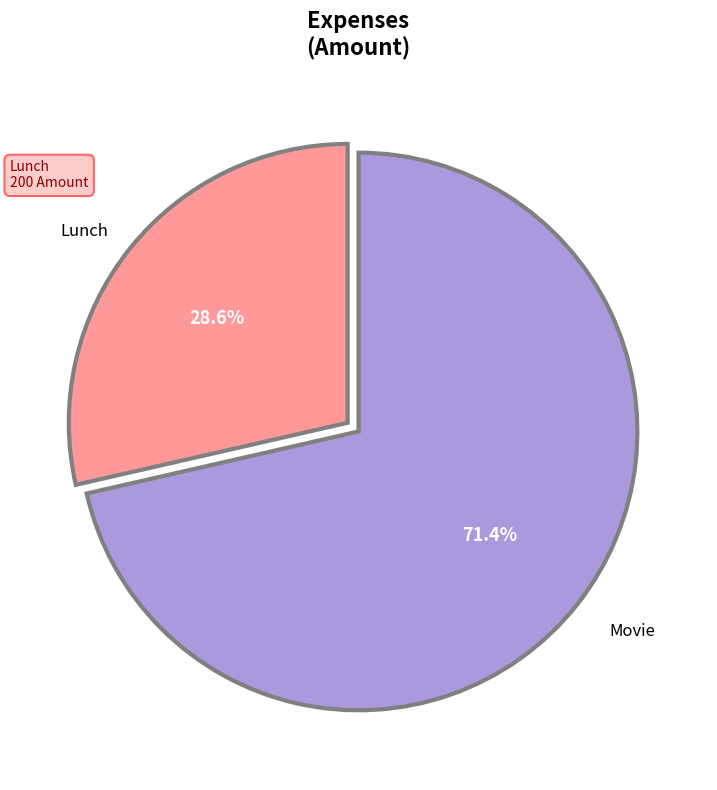

How many slices are in this pie chart?

2